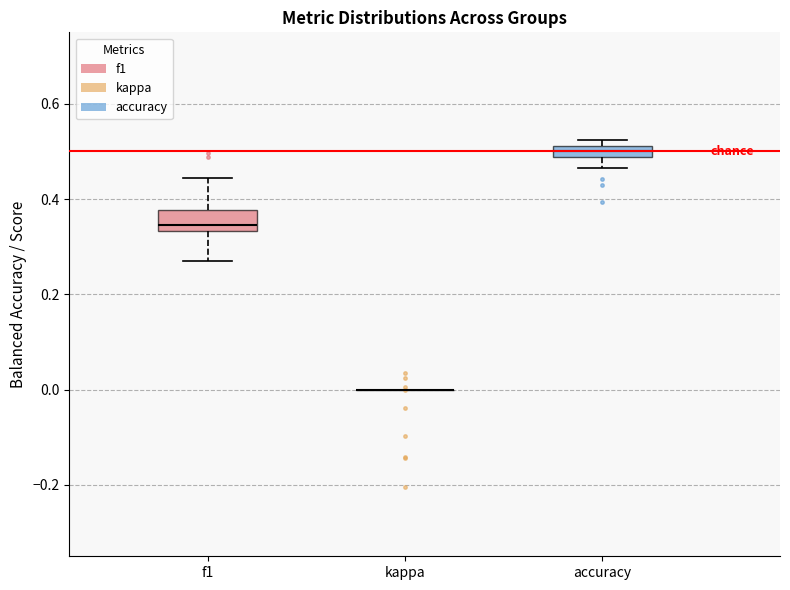

Where is the upper edge of the box for accuracy on the y-axis? The values are not printed on the chart, so give them approximately, as read against the axis.

0.52